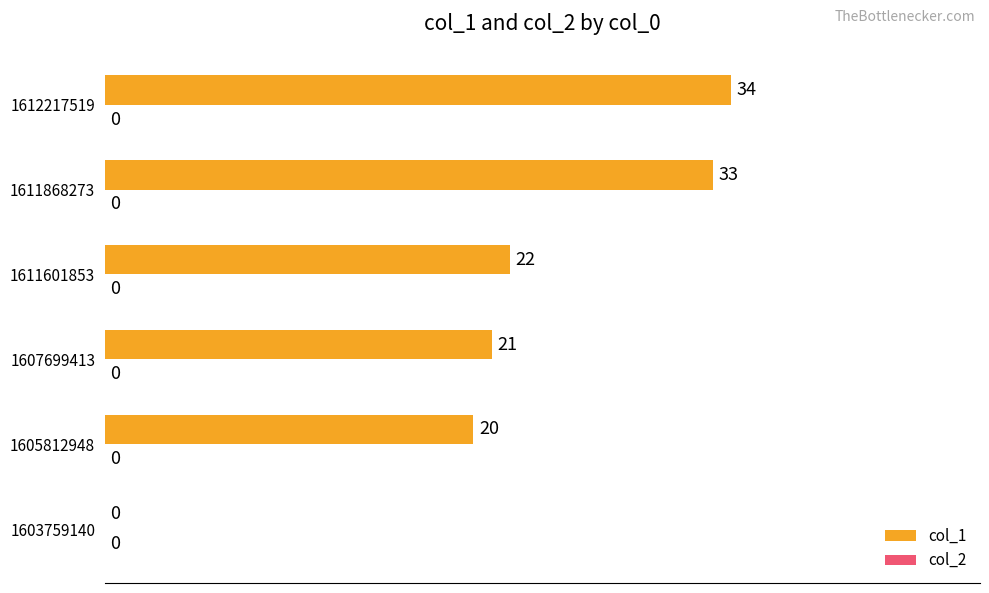

What is the sum of all values?

130